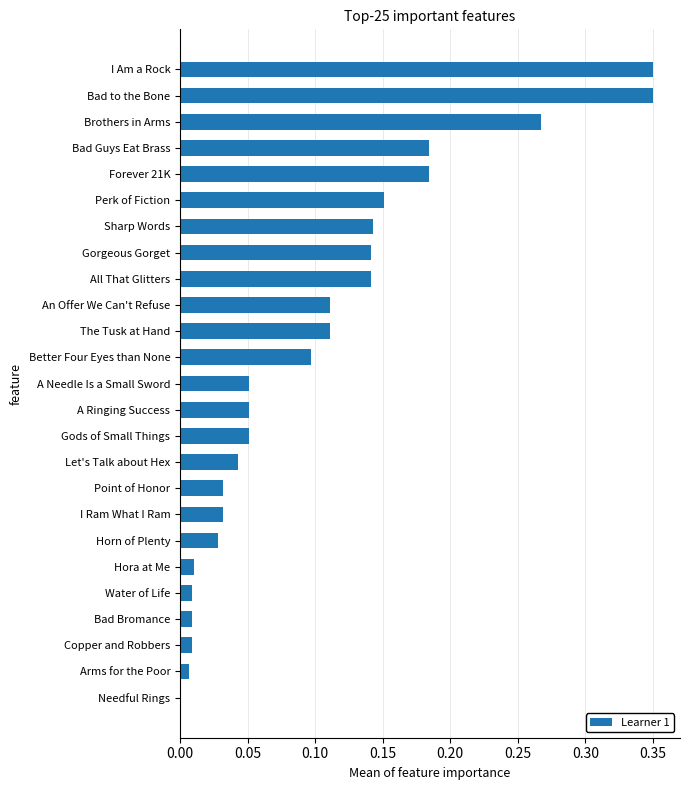

Are the bars horizontal?

Yes